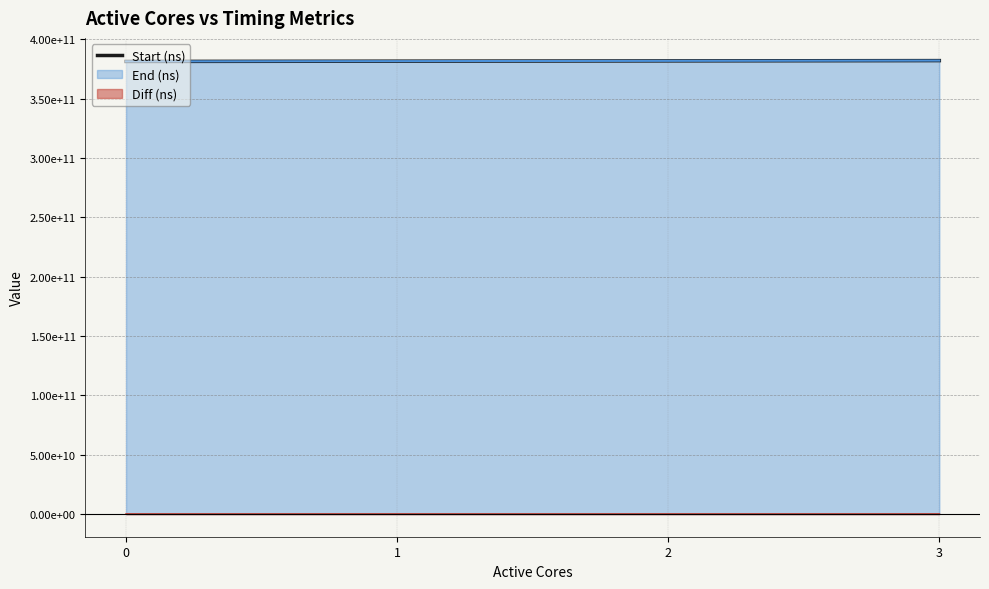

The chart shows a value of 381272946226 at 0. True or false?

True